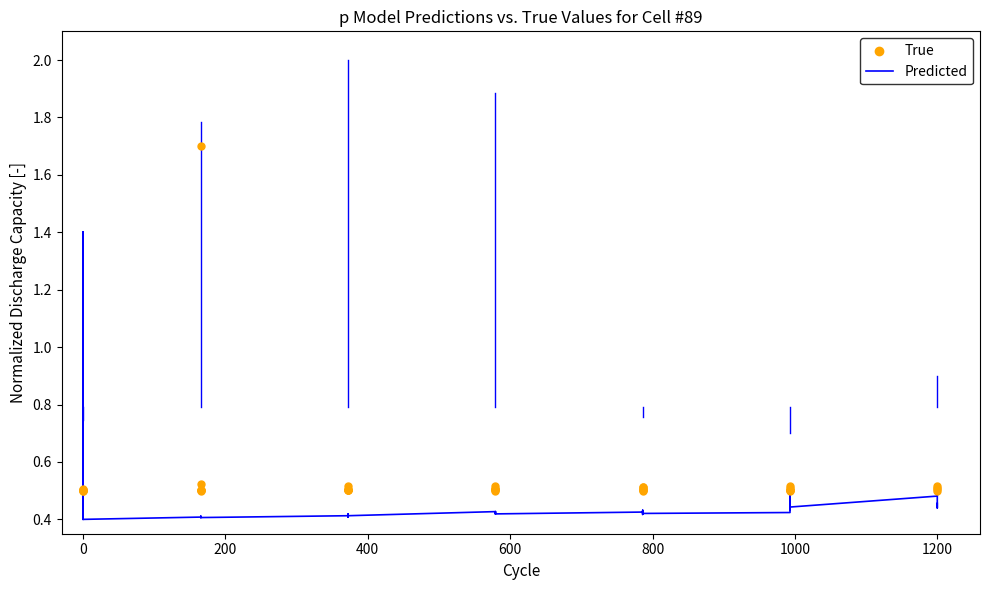

Which series contains the highest Y value?

True